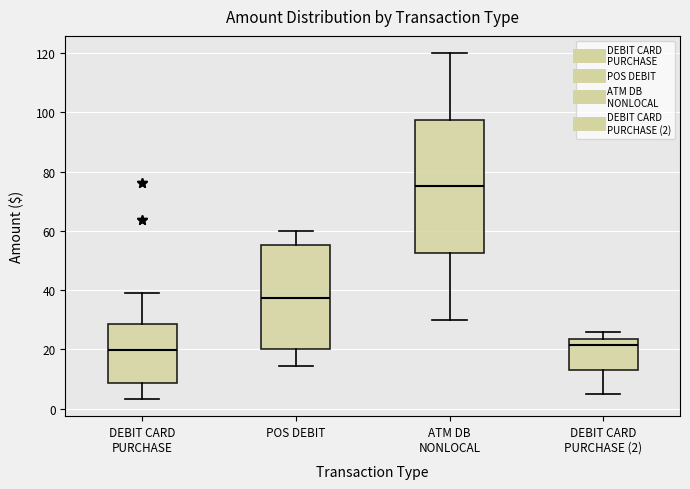

Which box is the tallest, from its lower edge to its upper edge?

ATM DB NONLOCAL